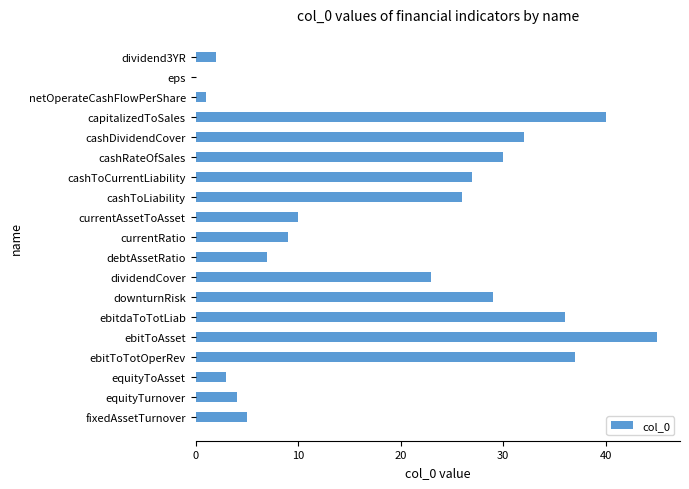

How many data points does each series have?

19